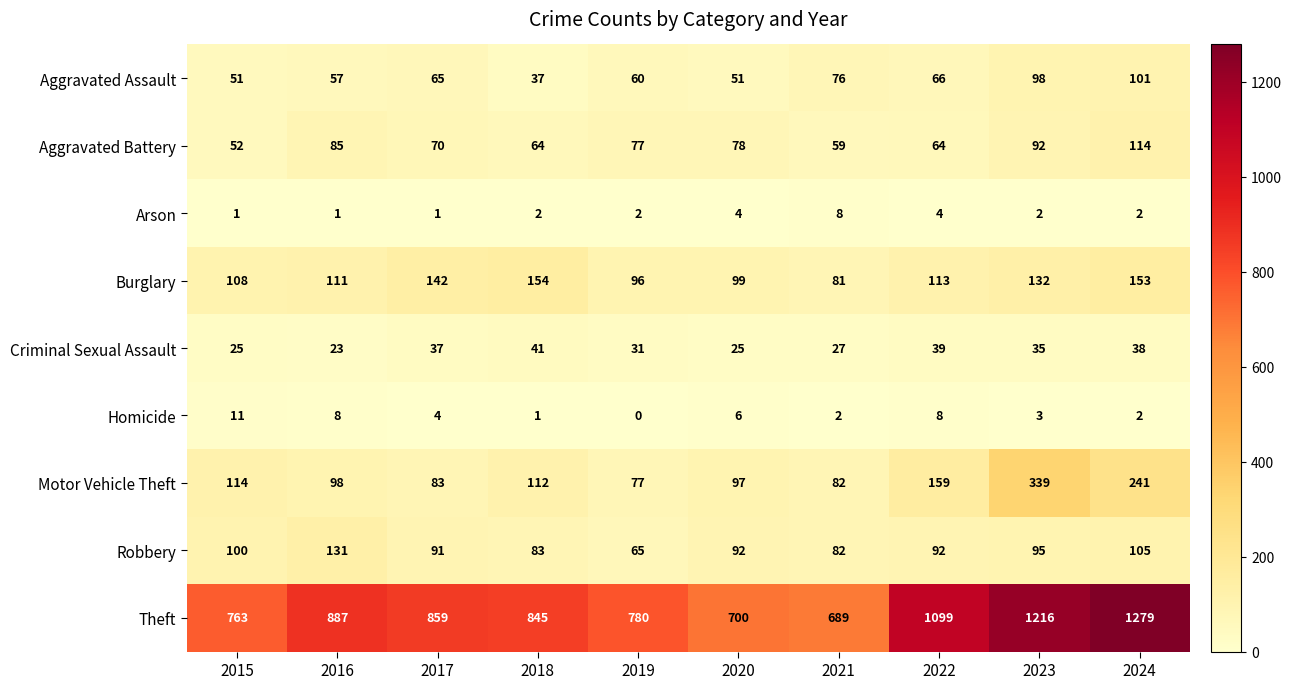

Count the number of categories in the chart.

10